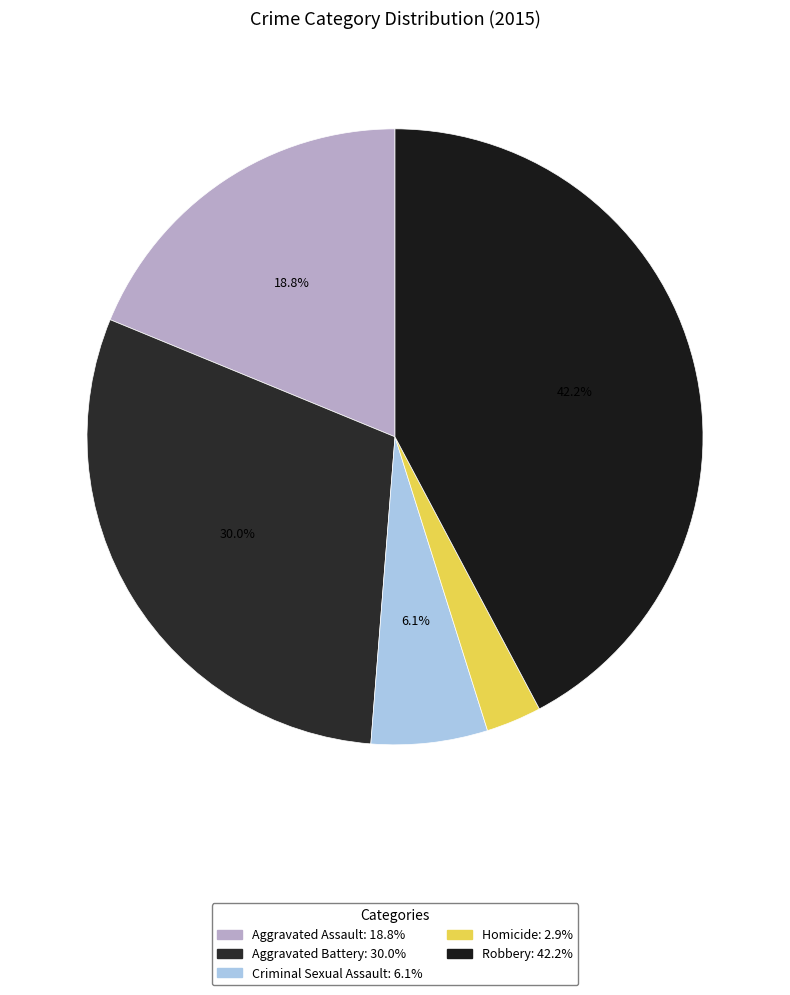

Does Robbery represent more than half of the total?

No